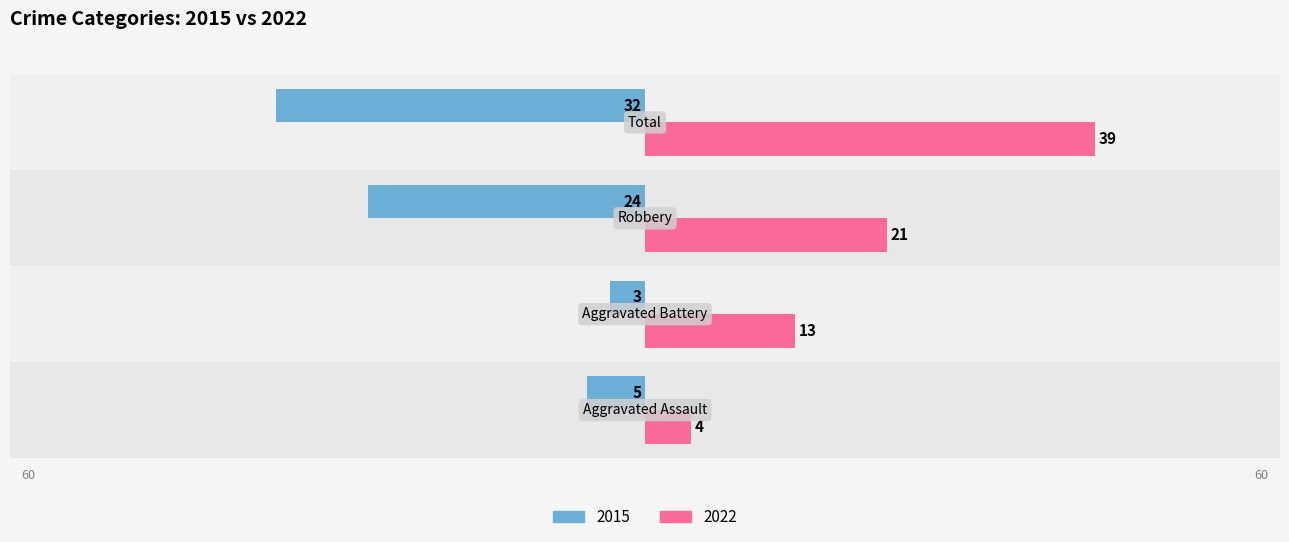

The 2015 series shows -24 at Robbery. True or false?

True